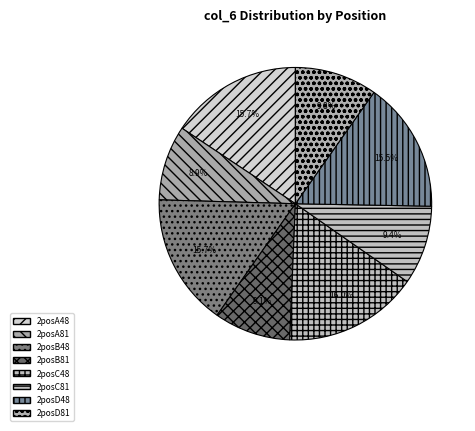

What percentage is the 2posA48 slice, to the nearest percent?

16%